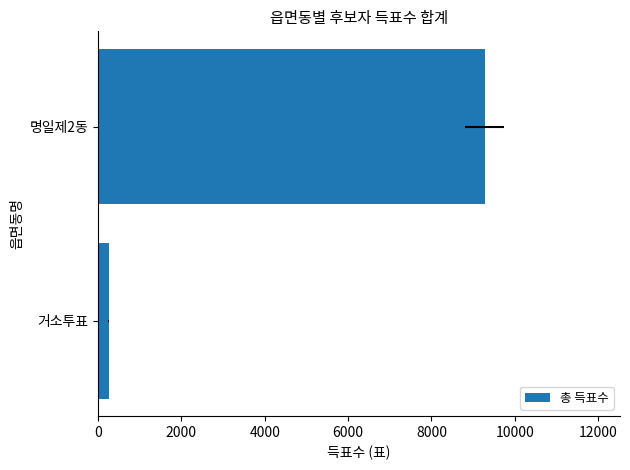

How many data points are less than 9276?

1